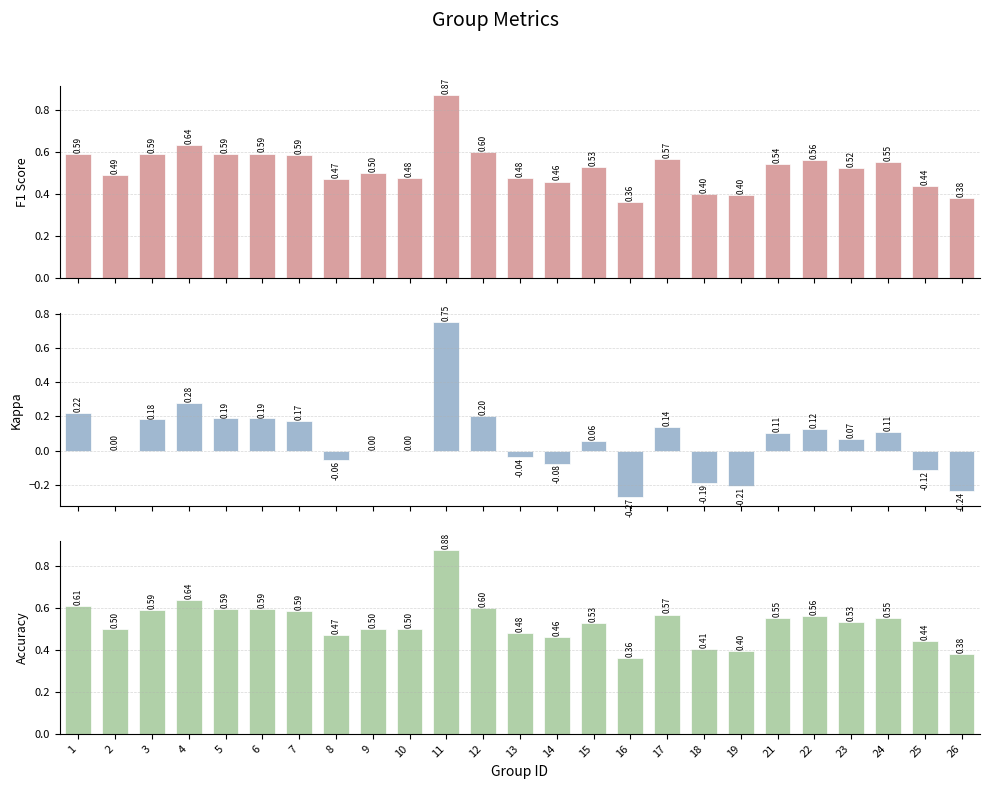

Is it true that Kappa equals 0.1 at 5?

False